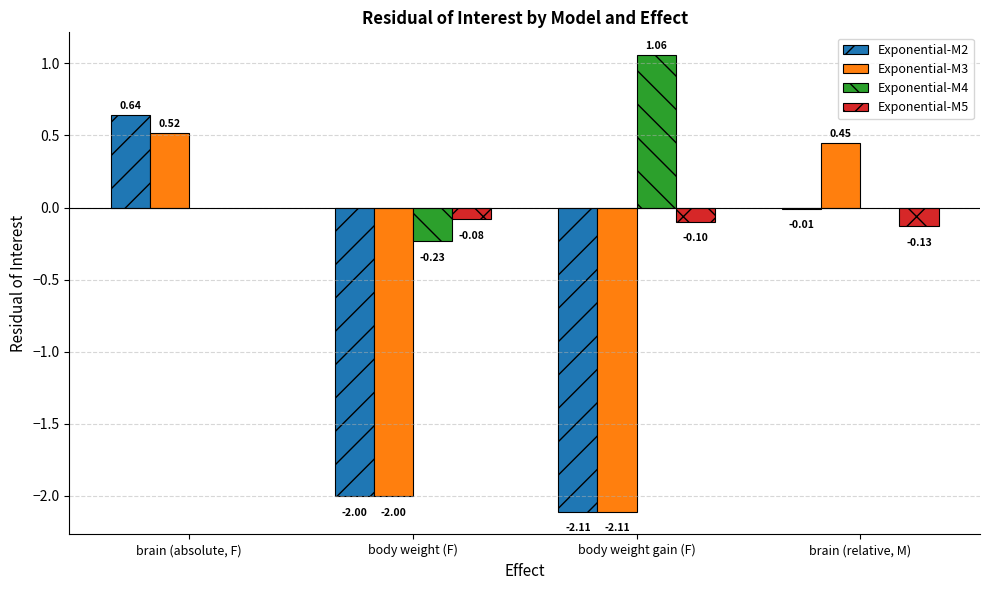

Which category has the lowest value in the Exponential-M3 series?

body weight gain (F)